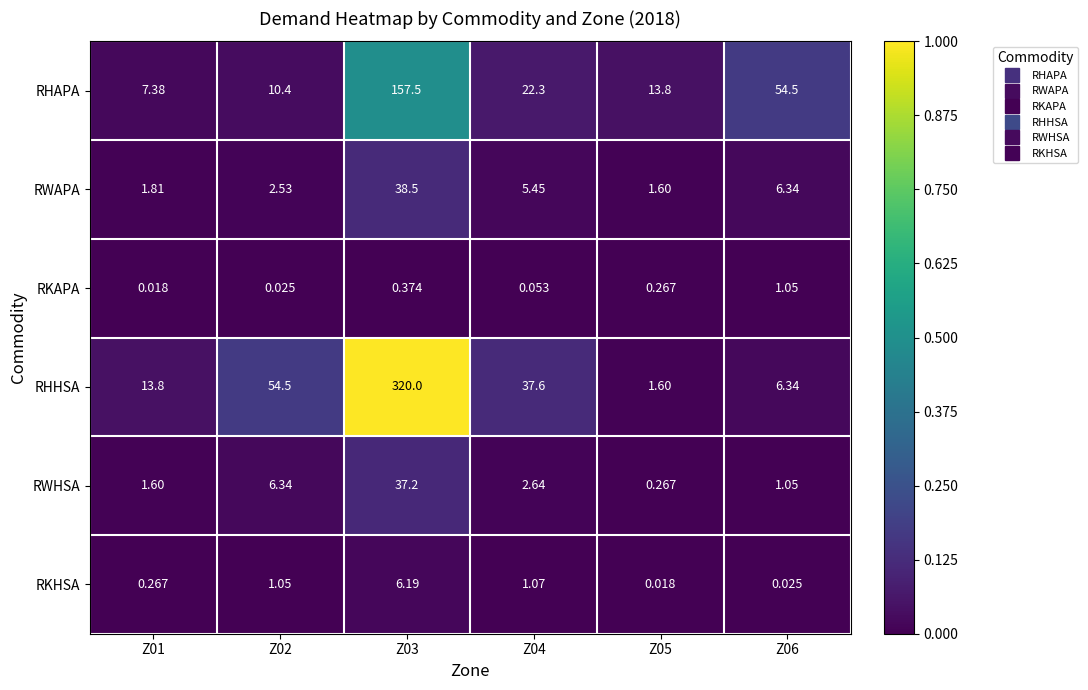

At which category is the sum across all series the highest?

Z03